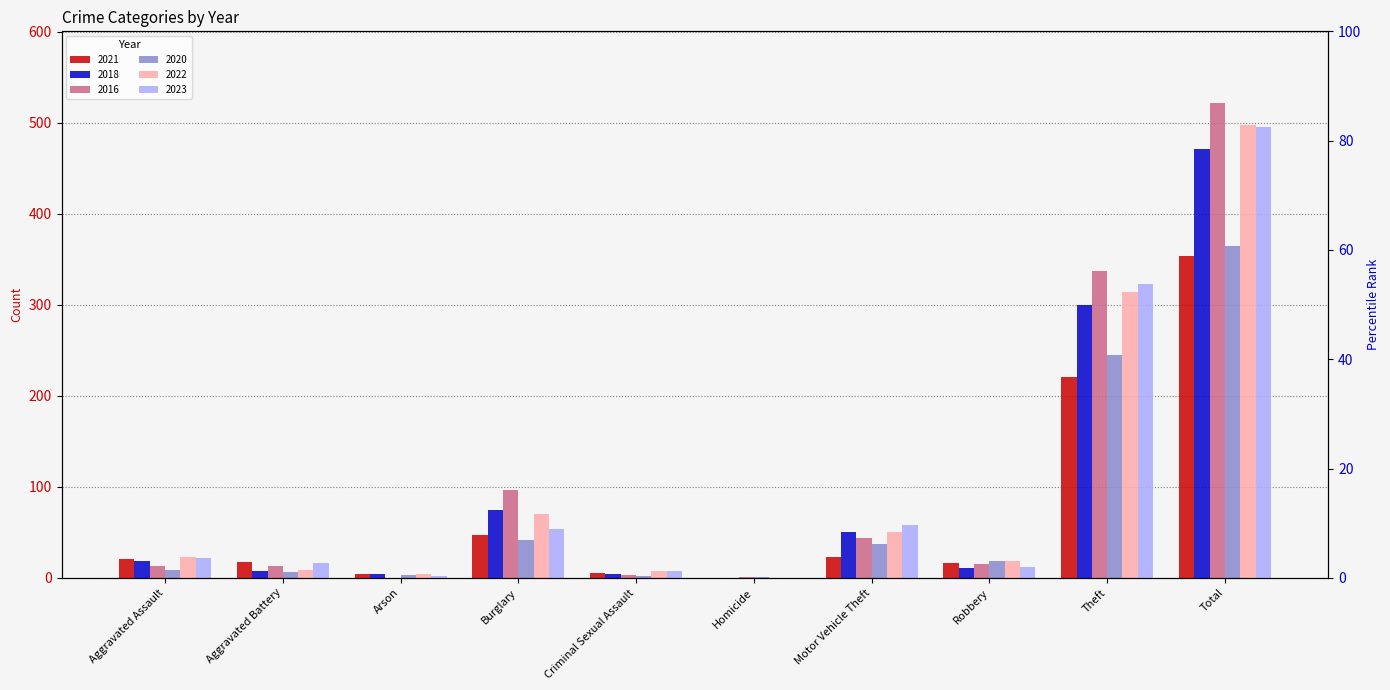

Is it true that 2020 equals 364 at Total?

True